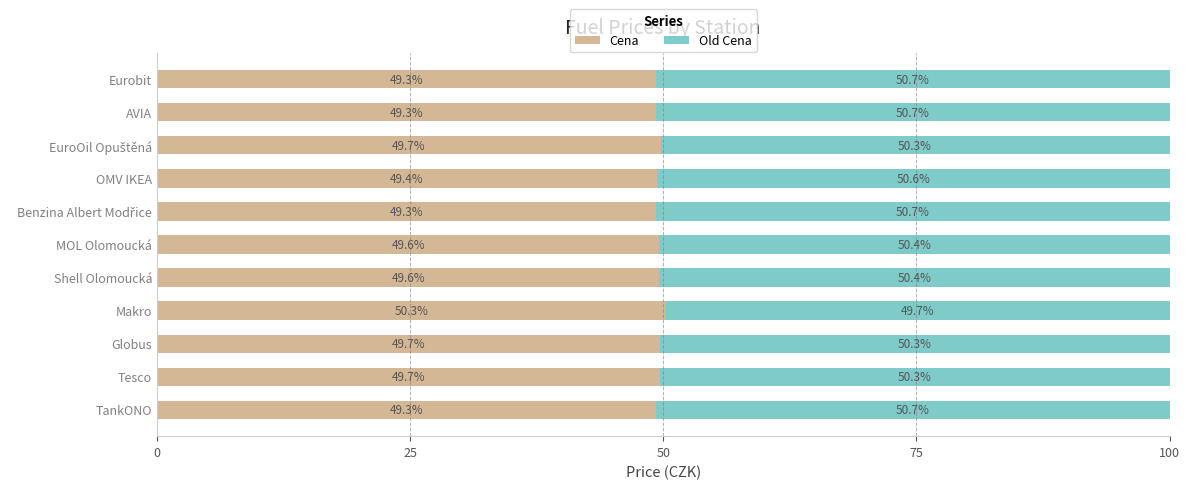

The Cena series shows 49.6 at Shell Olomoucká. True or false?

True